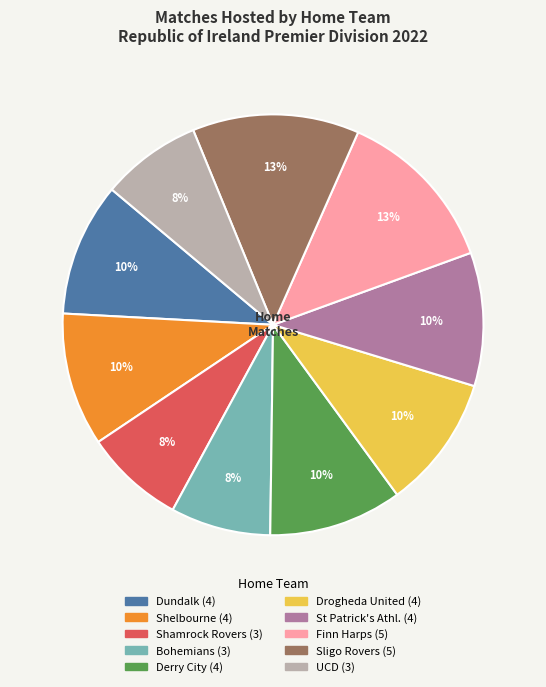

Between Shelbourne and Bohemians, which is larger?

Shelbourne